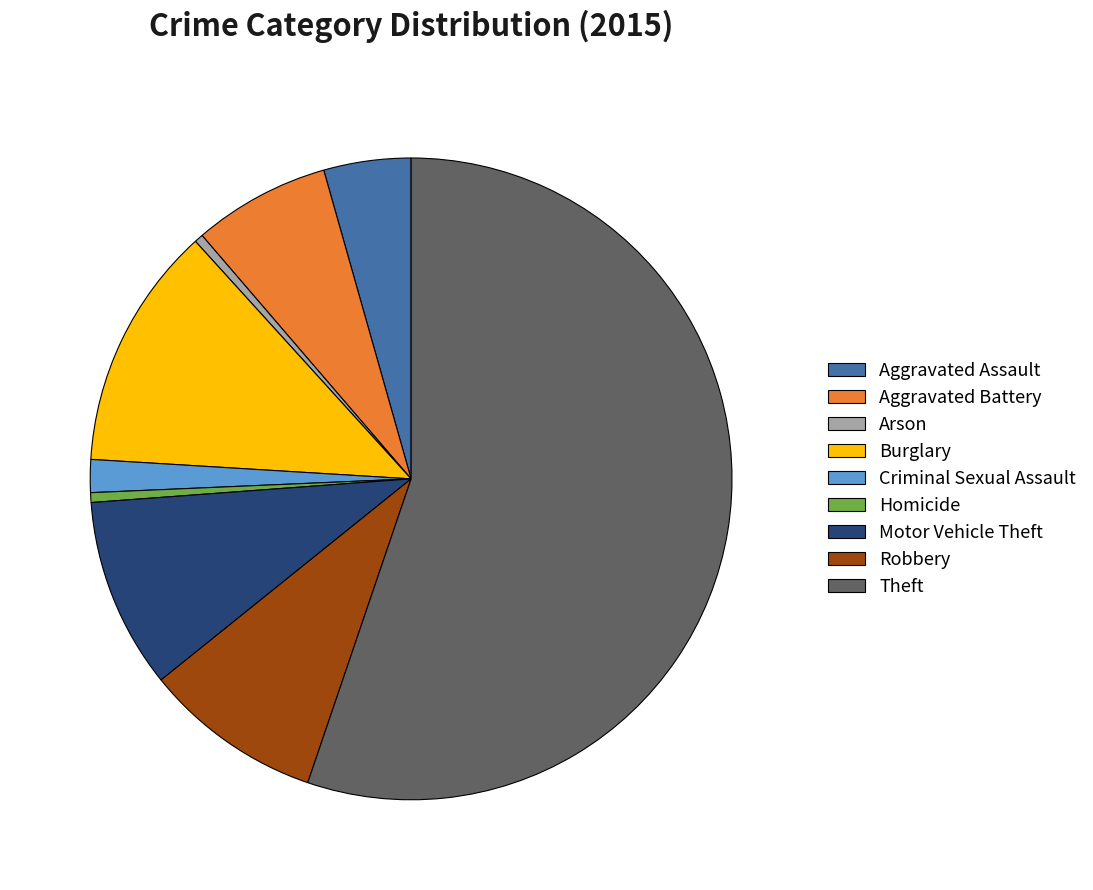

How many slices are in this pie chart?

9